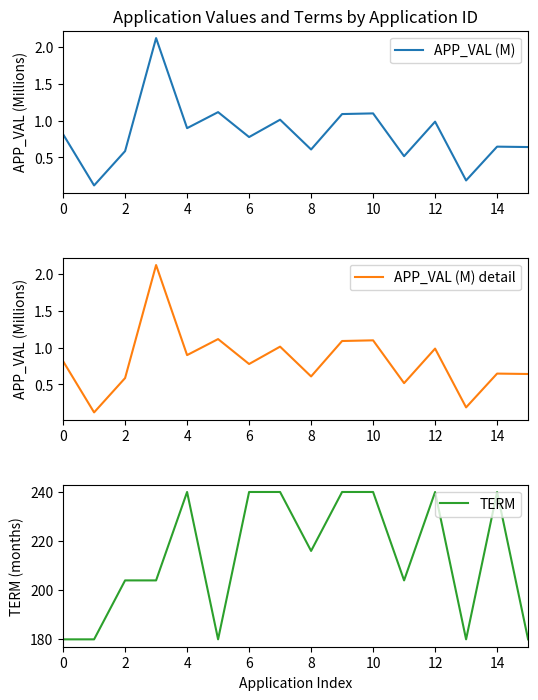

What is the average value of the APP_VAL (M) series?

0.8